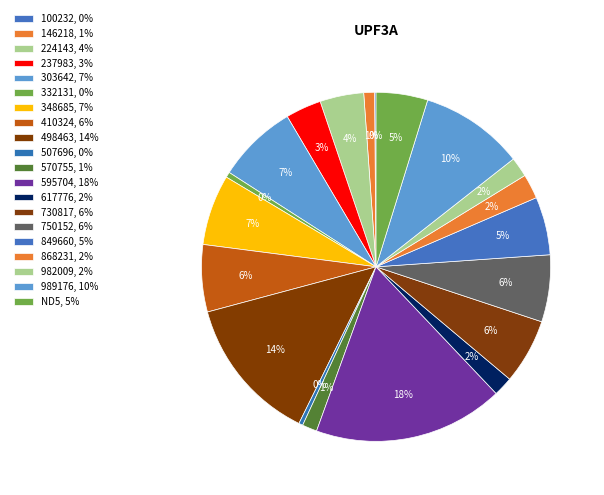

How many slices are in this pie chart?

20